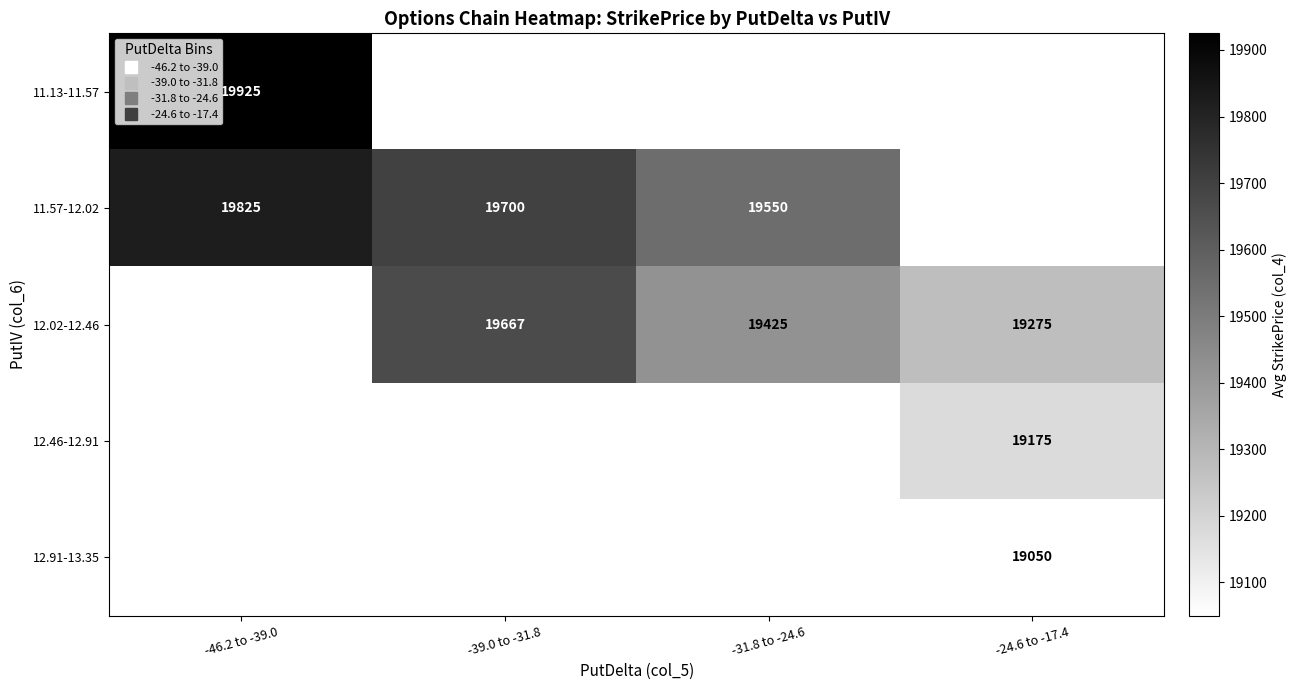

Is the value of 11.57-12.02 at -31.8 to -24.6 greater than the value of 12.46-12.91 at -24.6 to -17.4?

Yes